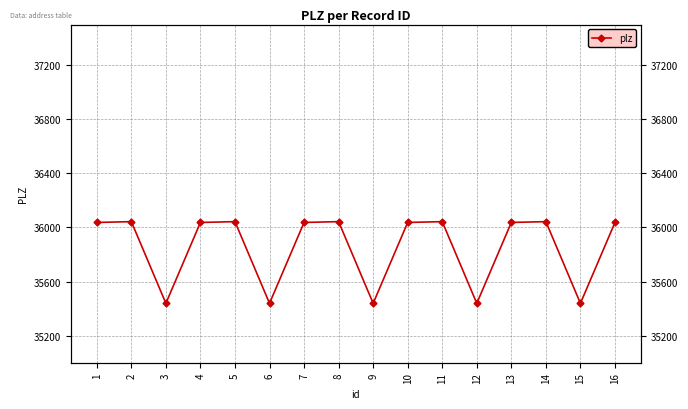

How many lines are shown in the chart?

1